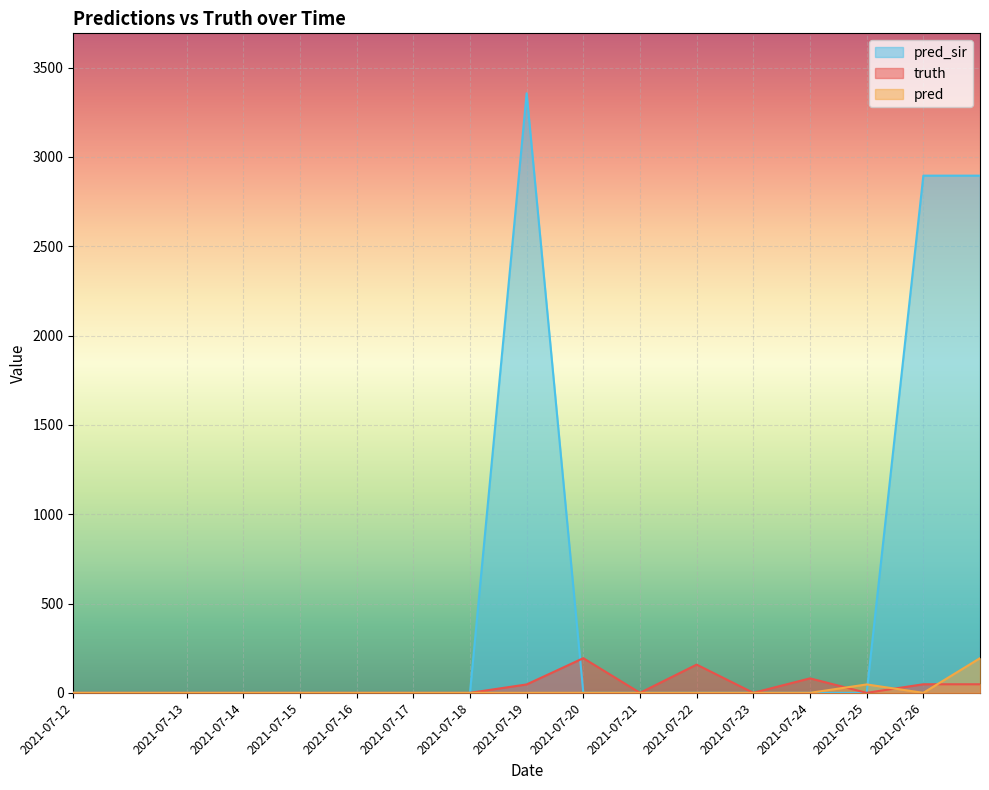

Which series has the largest total across all categories?

pred_sir